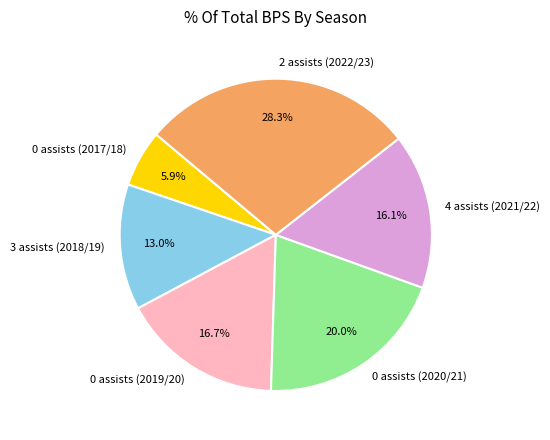

What percentage is the 4 assists (2021/22) slice, to the nearest percent?

16%